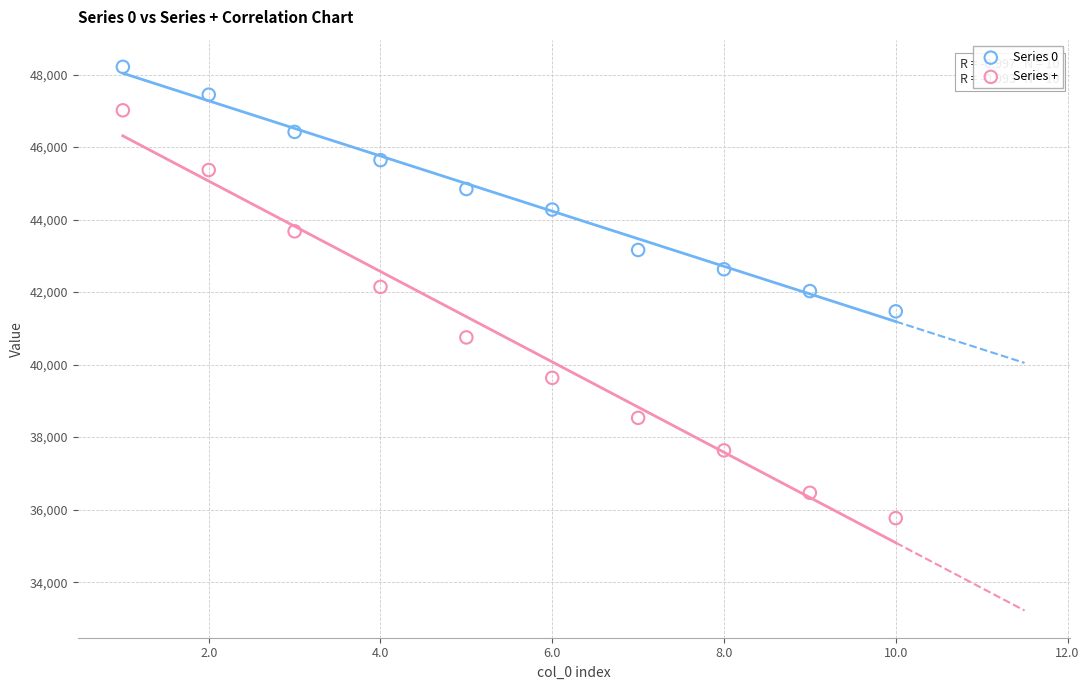

Which series contains the lowest Y value?

Series +